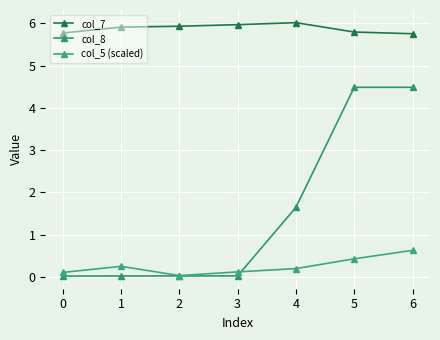

What are all the series names shown in the legend?

col_7, col_8, col_5 (scaled)